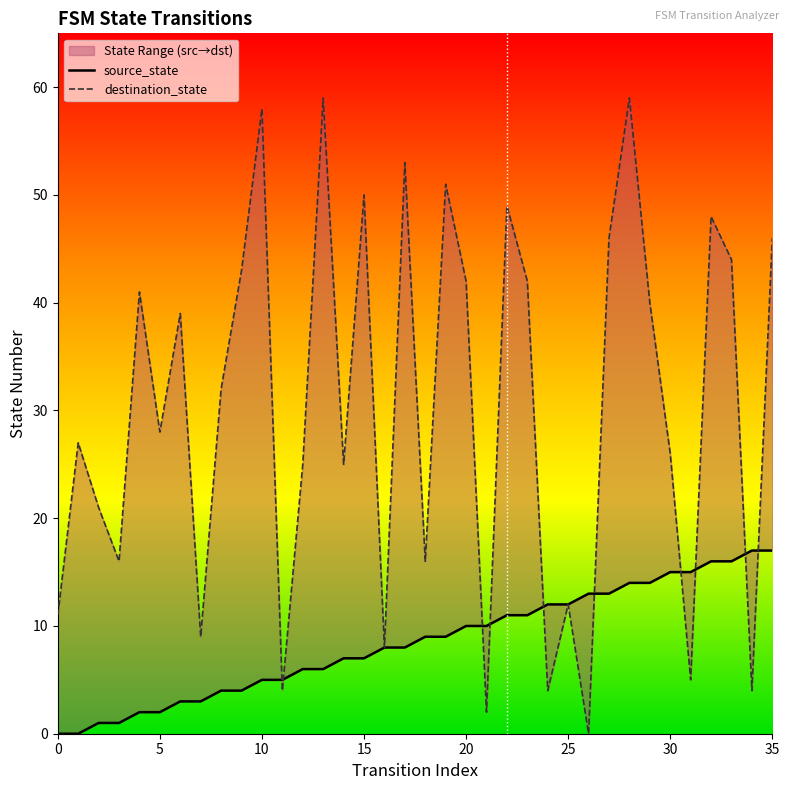

At how many categories does at least one series exceed 49?

6